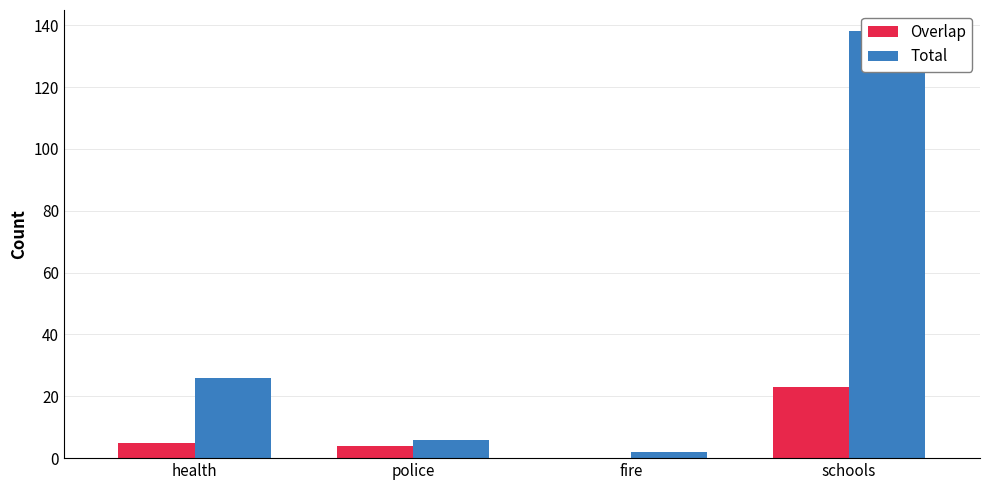

What is the label of the 1st bar from the right?

schools